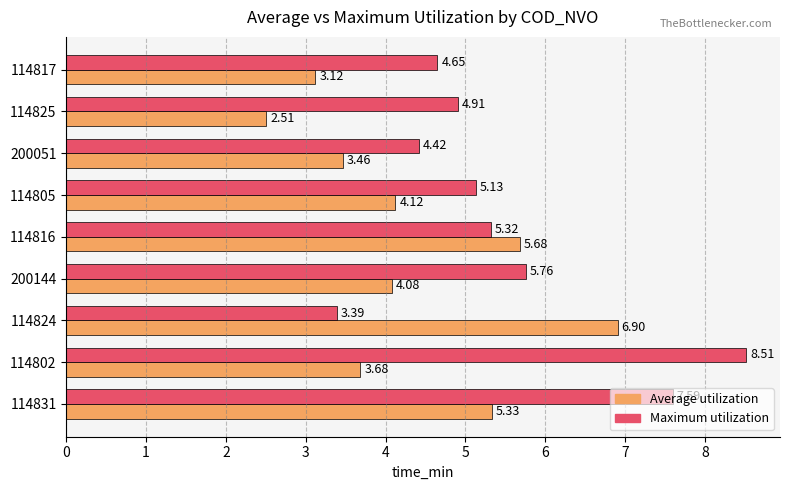

What is the total value across all series at 114824?

10.3